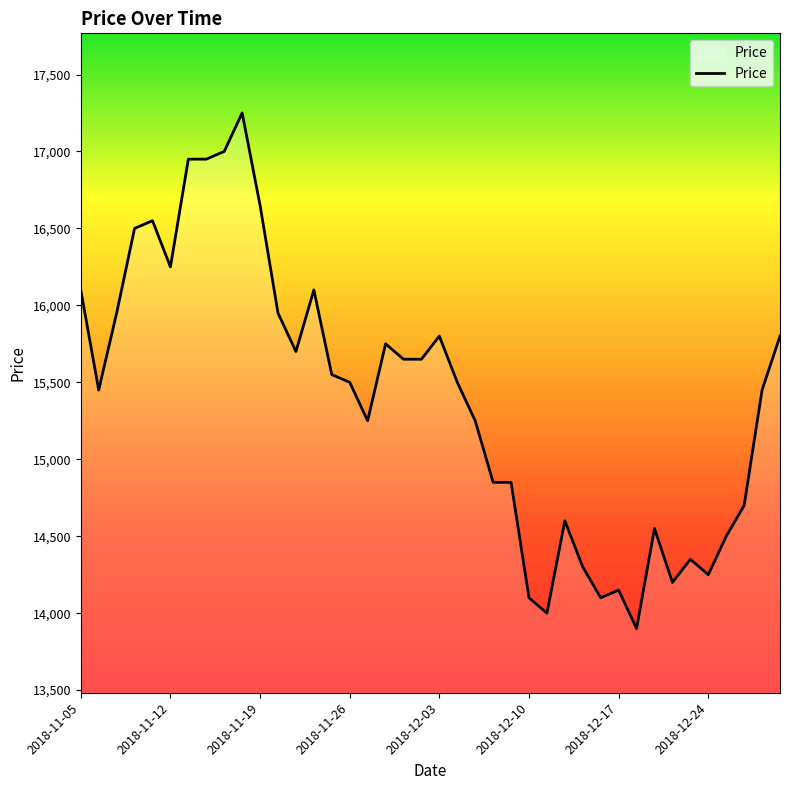

What is the average value?

15398